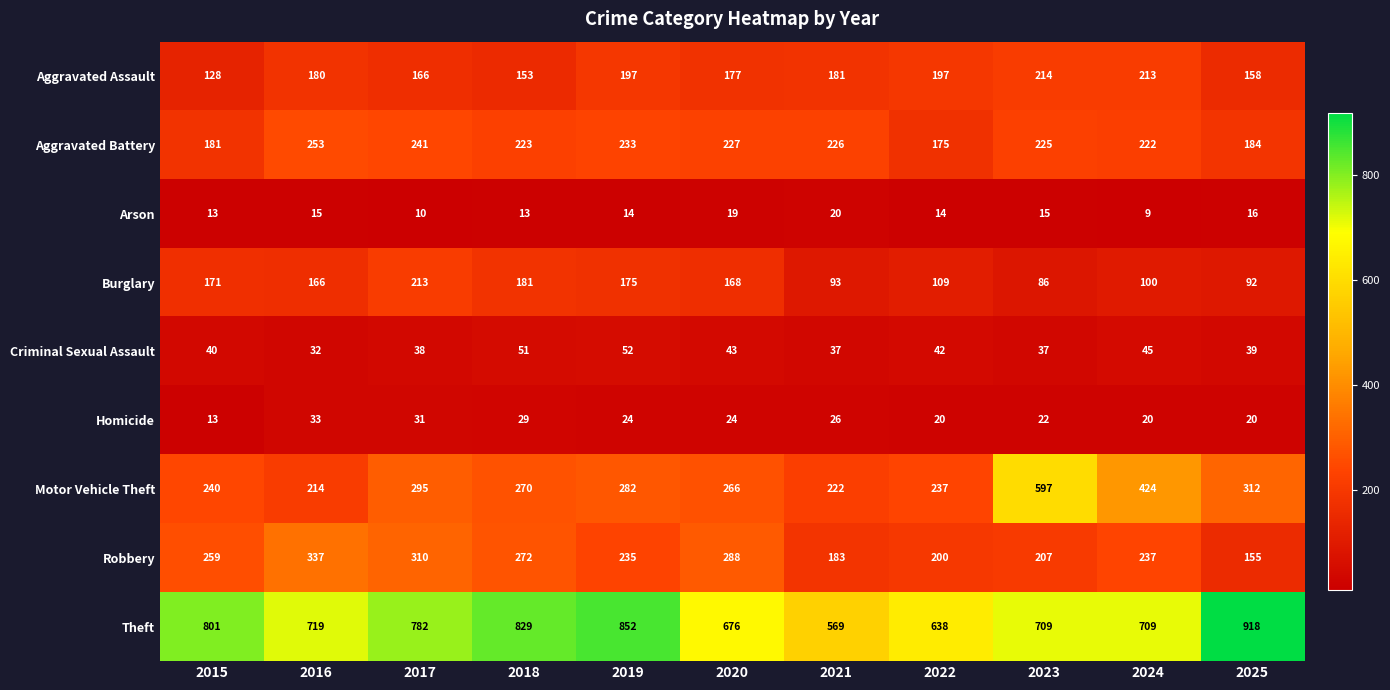

At which category does the chart reach its peak across all series?

2025